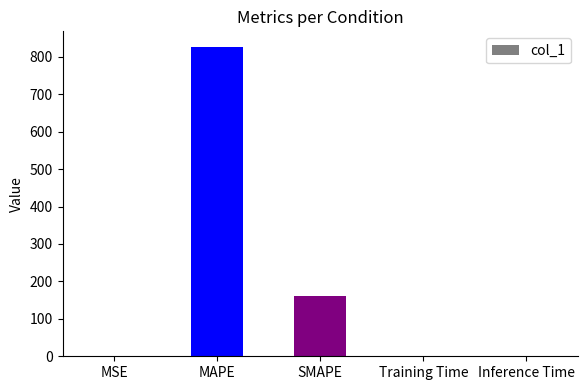

Read the value at SMAPE.

161.0